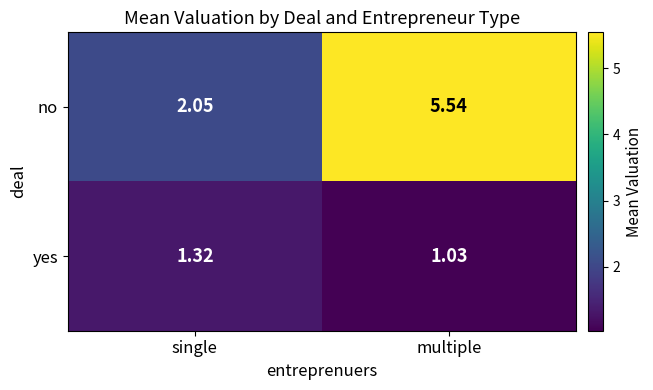

List the series in order of their overall mean, lowest first.

yes, no